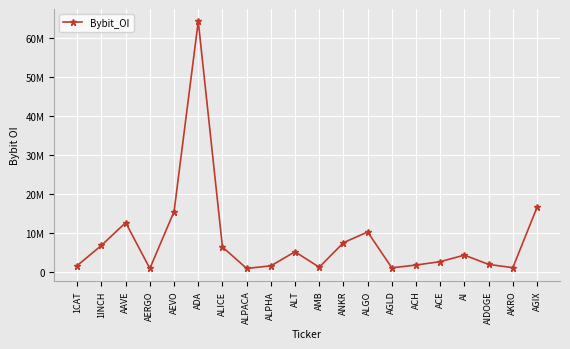

What is the difference between the values at ALT and ANKR?

2320961